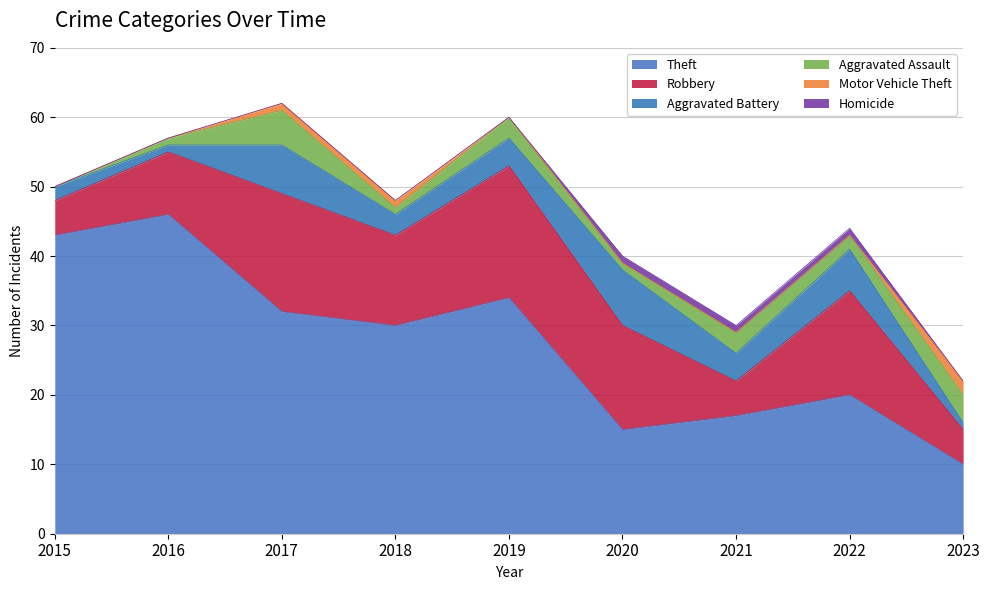

Rank the series by their maximum value, from highest to lowest.

Theft, Robbery, Aggravated Battery, Aggravated Assault, Motor Vehicle Theft, Homicide